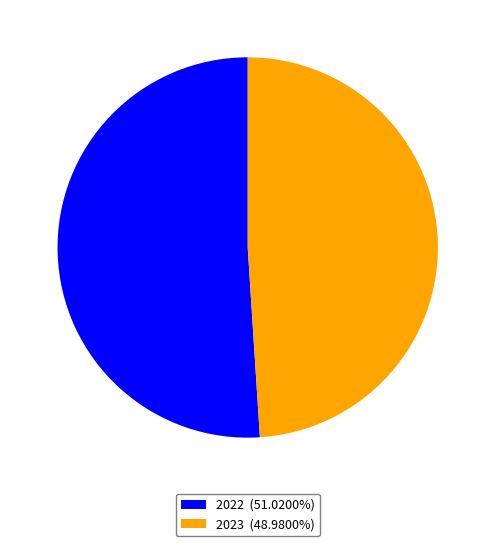

How many segments does this pie chart have?

2